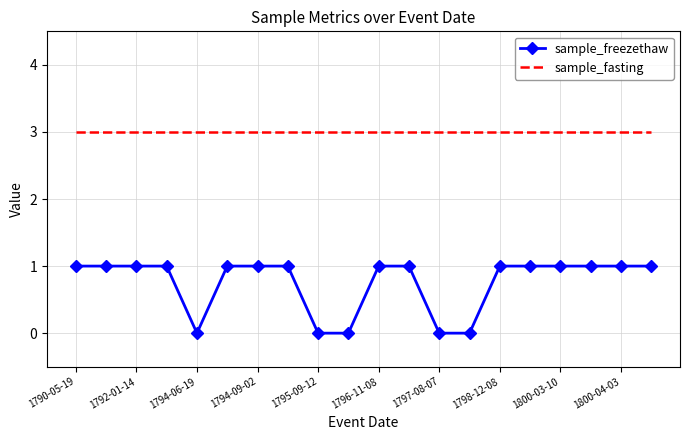

Which series has the largest total across all categories?

sample_fasting